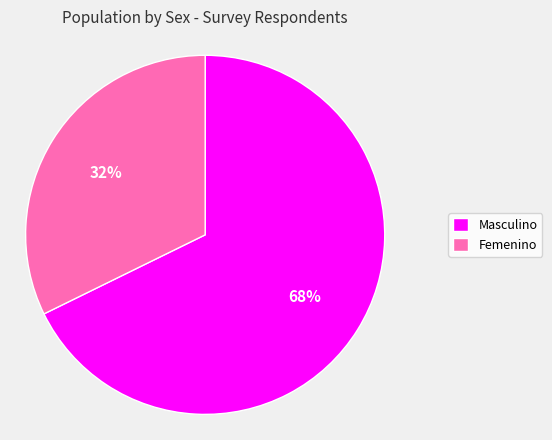

Is Femenino the majority of the pie?

No